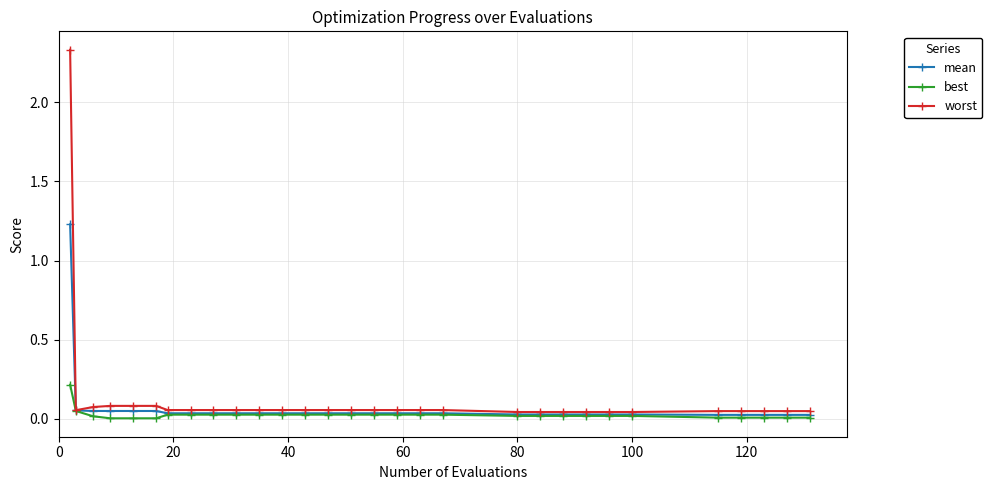

List the series in order of their peak value, lowest first.

best, mean, worst